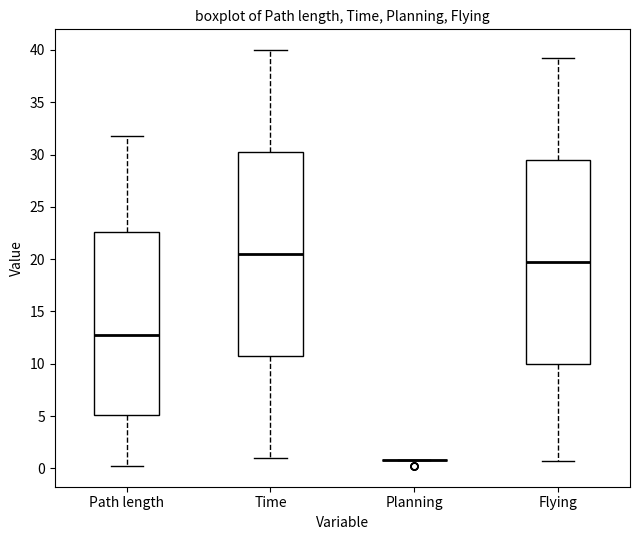

Reading left to right, transcribe this box plot: for each box, give where its median line is, the range the box spans, and where its two whiskers end, as read against the y-axis. The values are not printed on the chart, so give them approximately, as read against the axis.

Path length: median 13.0, box 5.0 to 22.5, whiskers 0.5 to 31.5
Time: median 20.5, box 10.5 to 30.0, whiskers 1.0 to 40.0
Planning: box collapsed to a line at 1.0, whiskers 1.0 to 1.0
Flying: median 19.5, box 10.0 to 29.5, whiskers 0.5 to 39.0